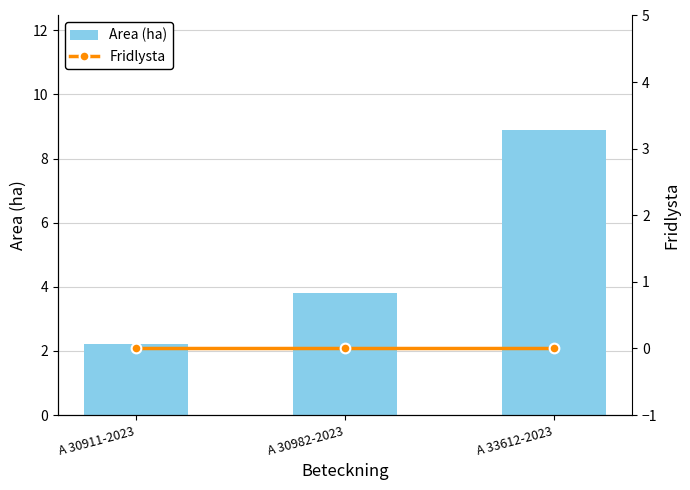

Which series has the widest spread of values?

Area (ha)